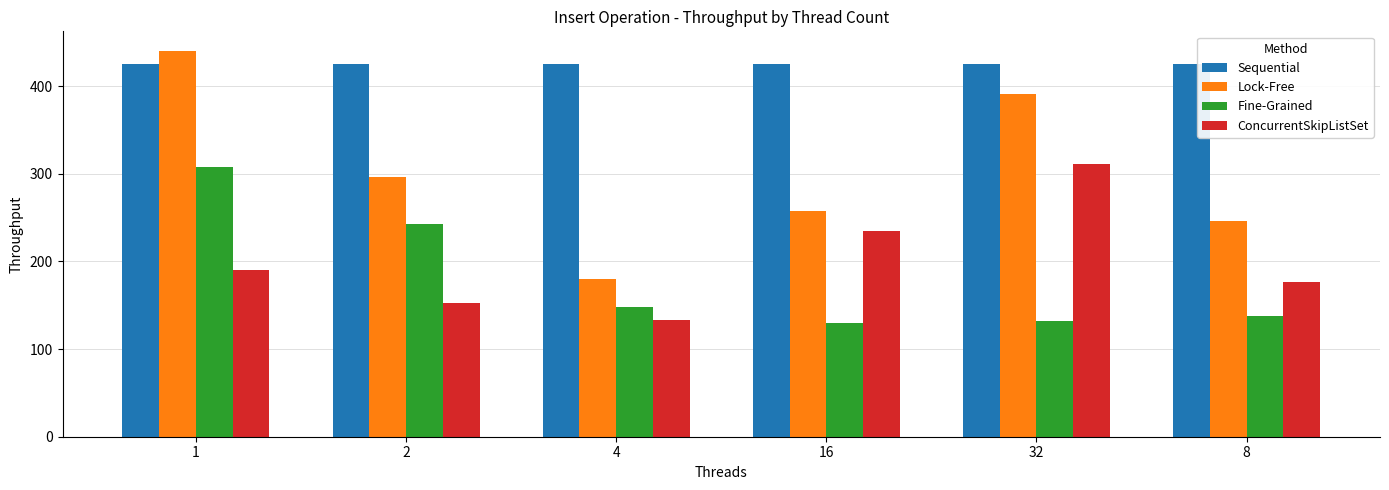

The value of Sequential at 16 is 425.3. True or false?

True